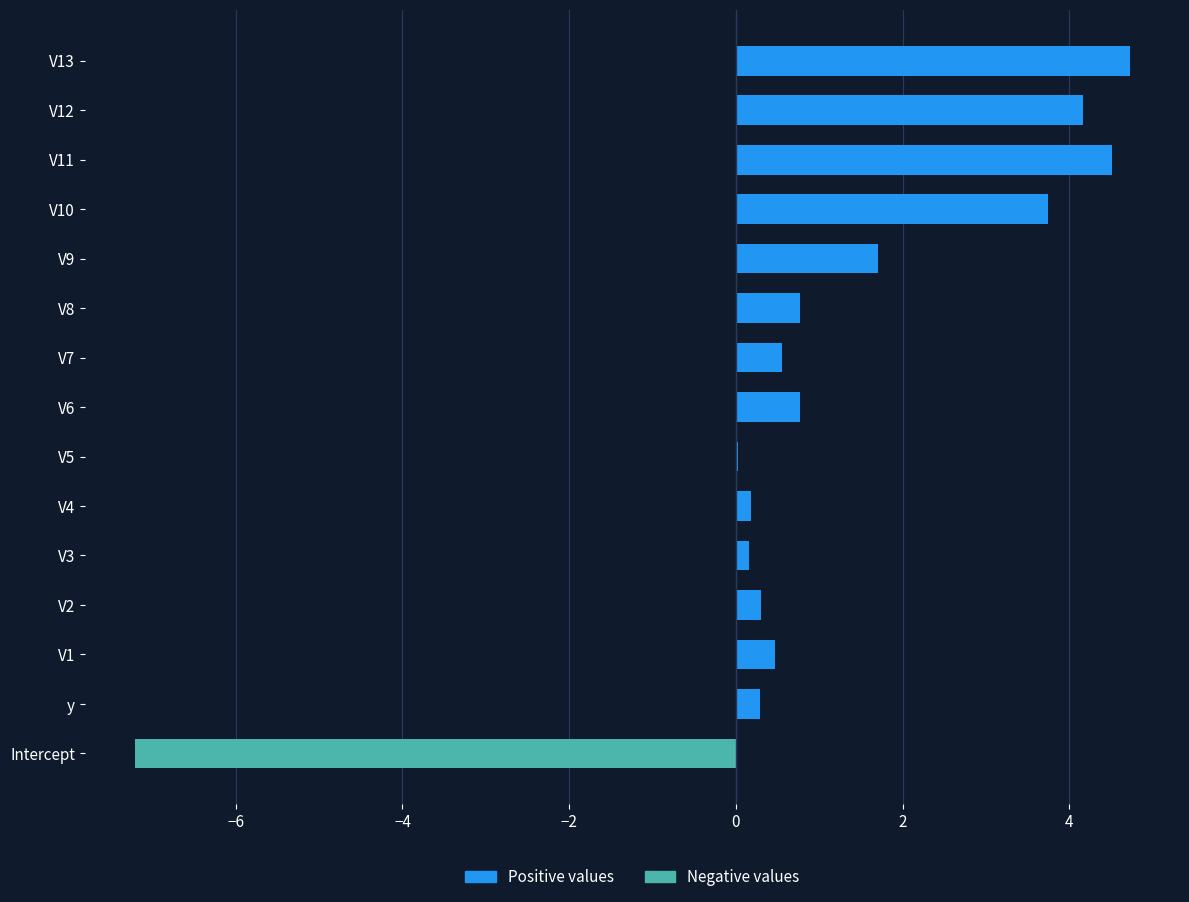

What is the greatest value displayed?

4.7